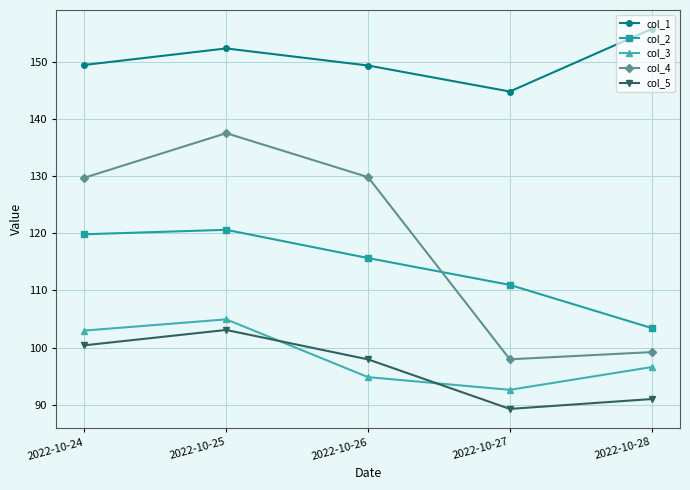

At which category is the sum across all series the highest?

2022-10-25